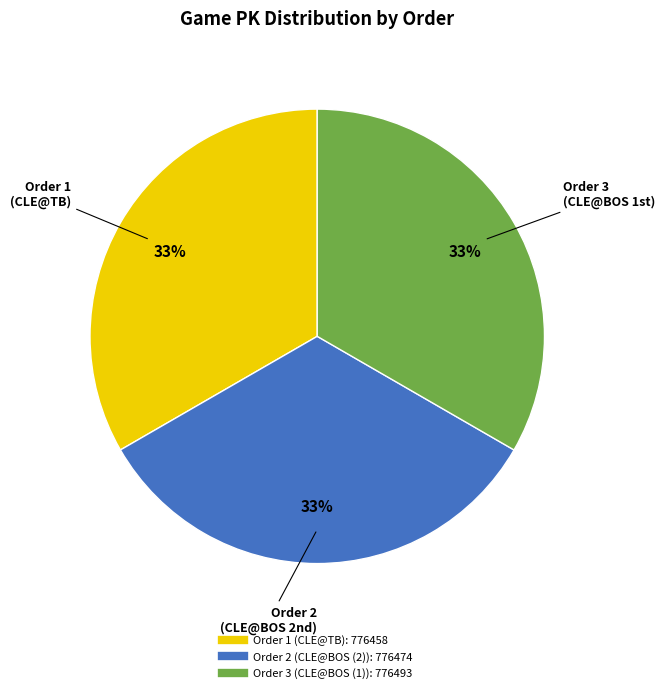

To the nearest percent, what is the average slice percentage?

33%